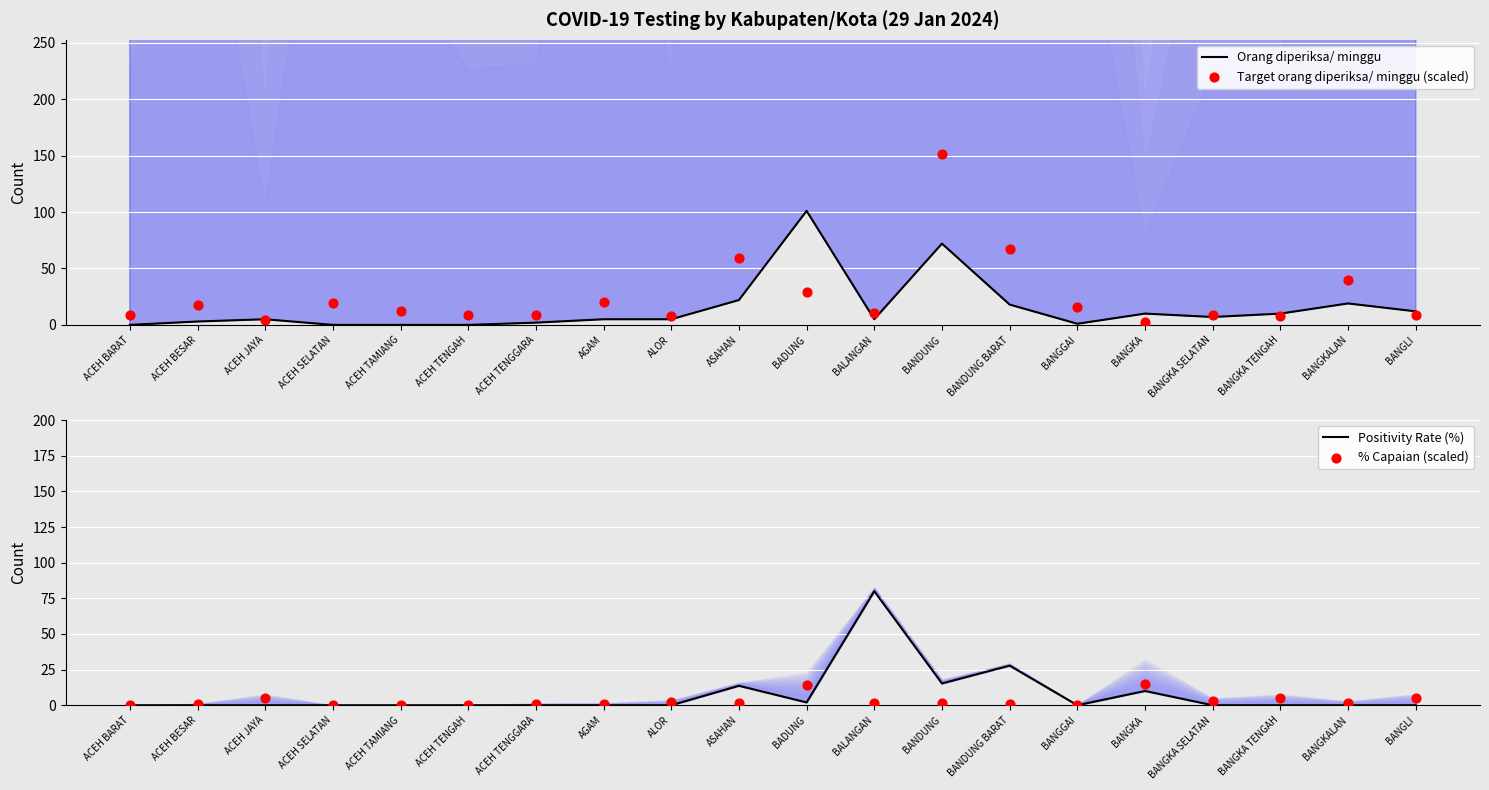

Which series reaches the minimum Y coordinate?

Orang diperiksa/ minggu